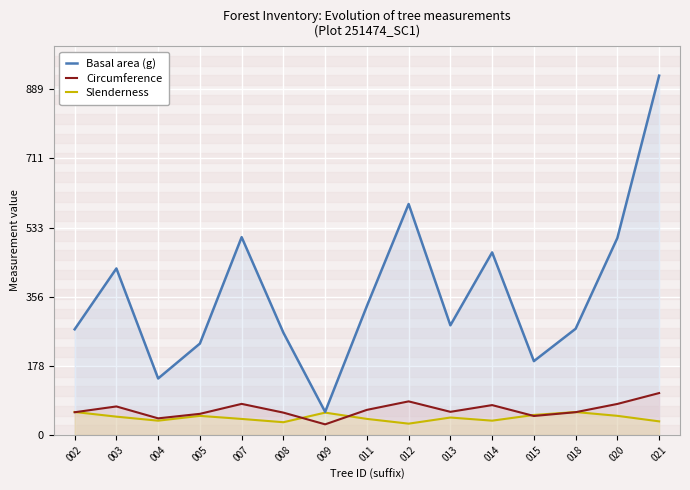

What is the difference between the maximum and second lowest values in the Circumference series?

65.0